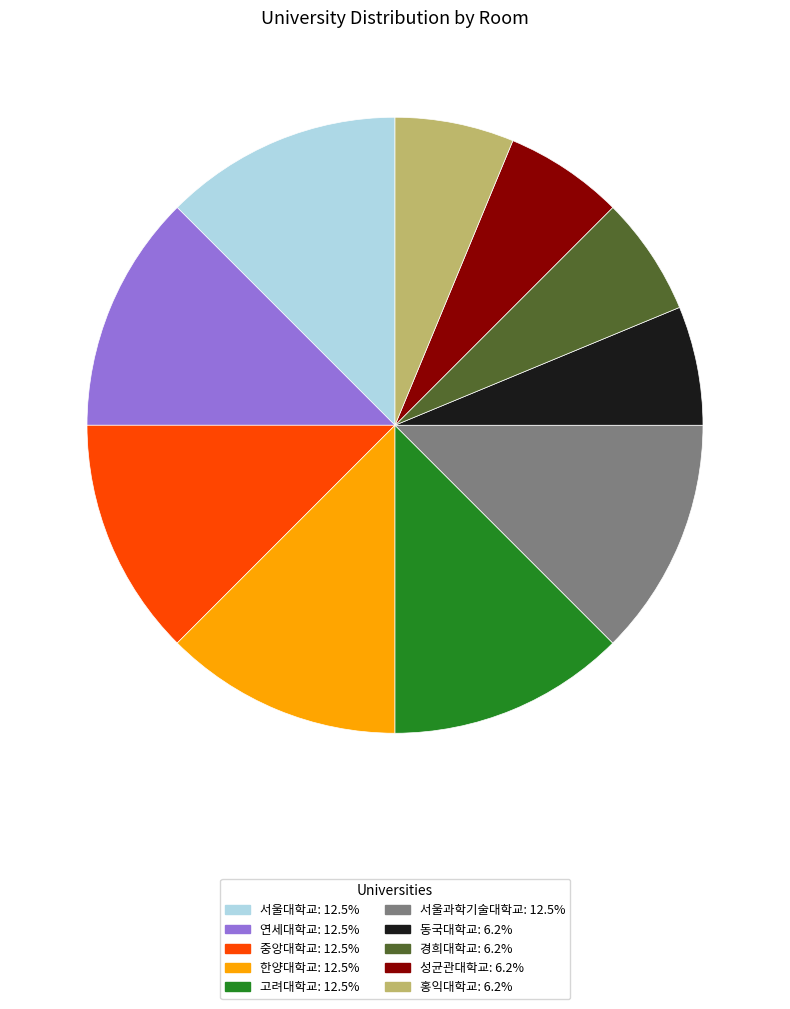

True or false: 성균관대학교 accounts for 13% of the total.

False